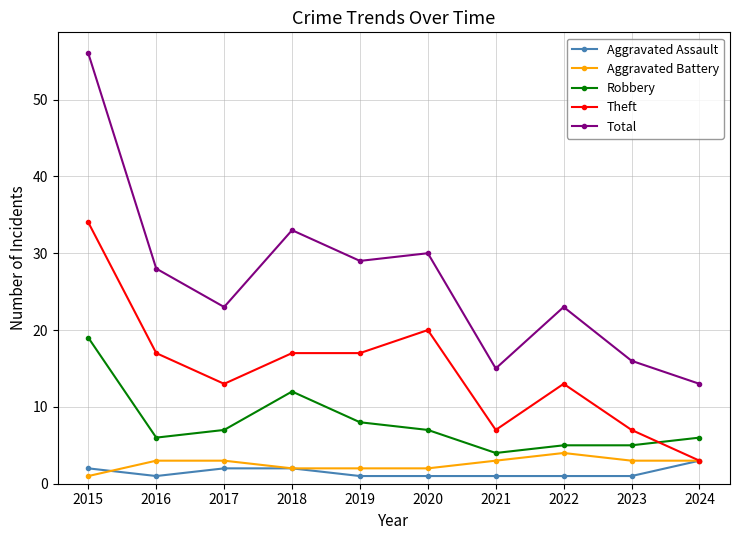

Which series has the largest range (max minus min)?

Total